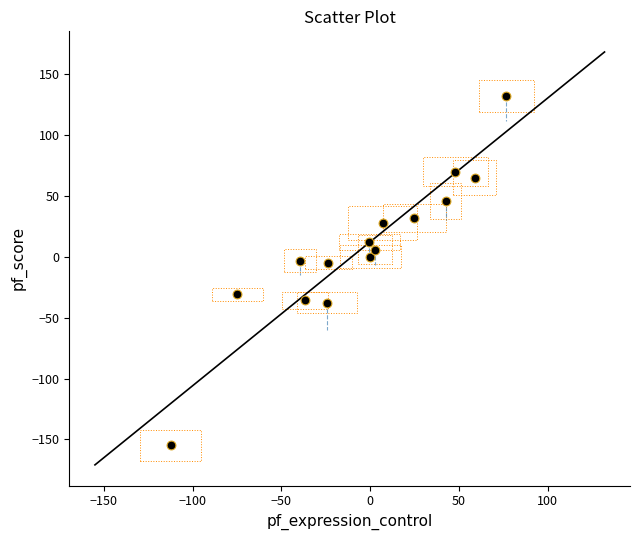

What is the range of X values (max minus min)?

189.0